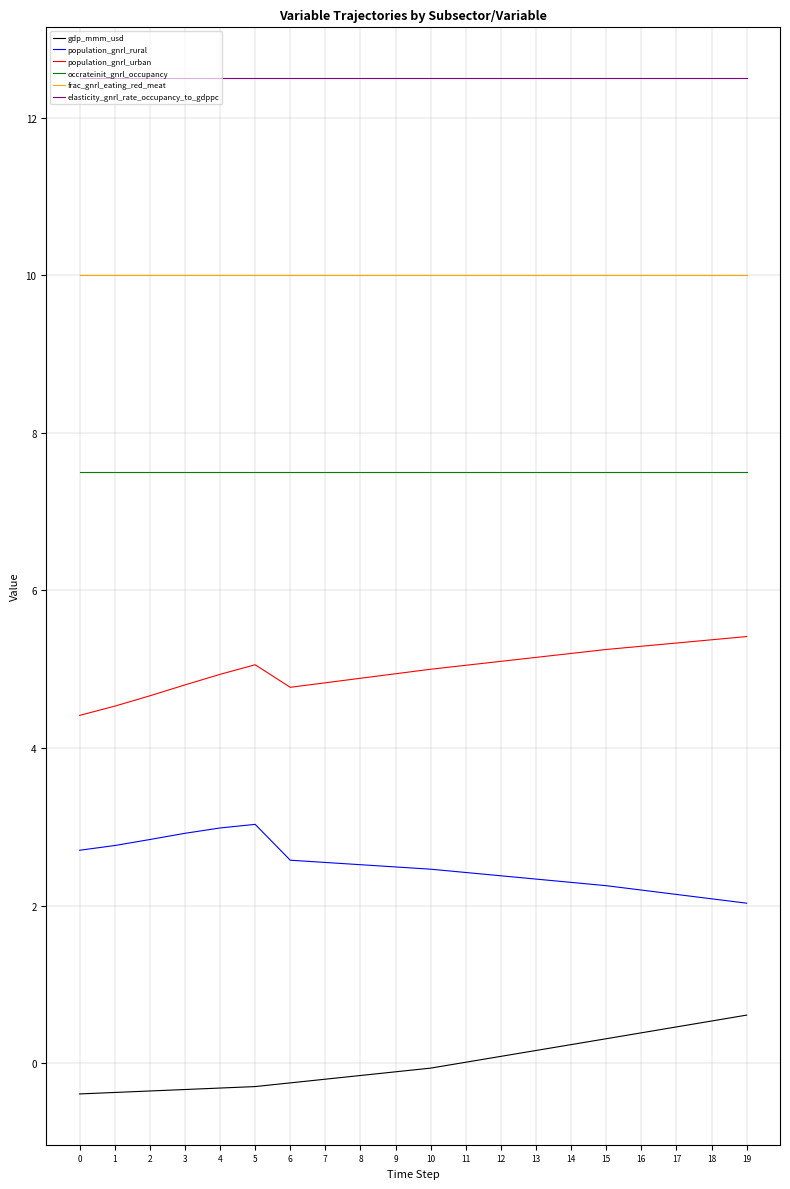

What is the minimum value shown in the chart?

-0.4